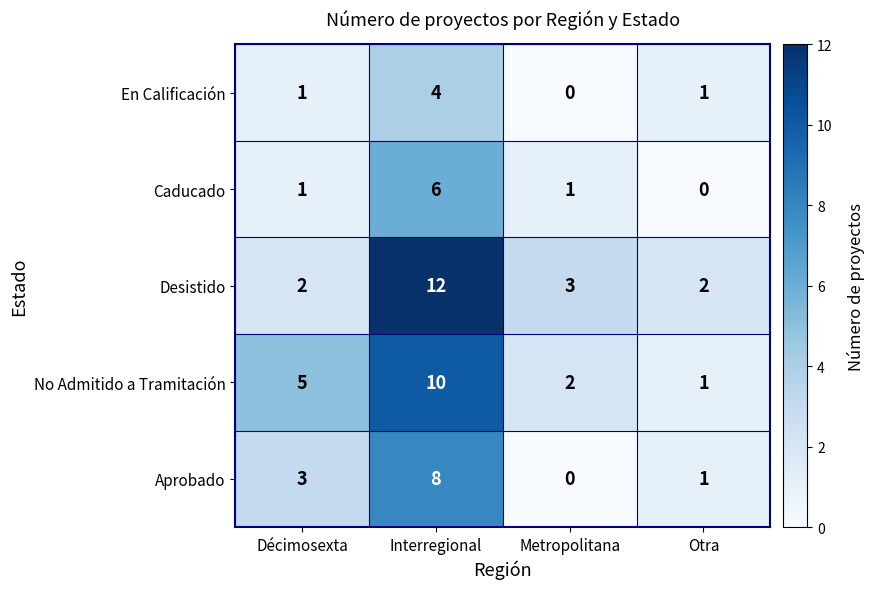

Which category has the highest value in the No Admitido a Tramitación series?

Interregional